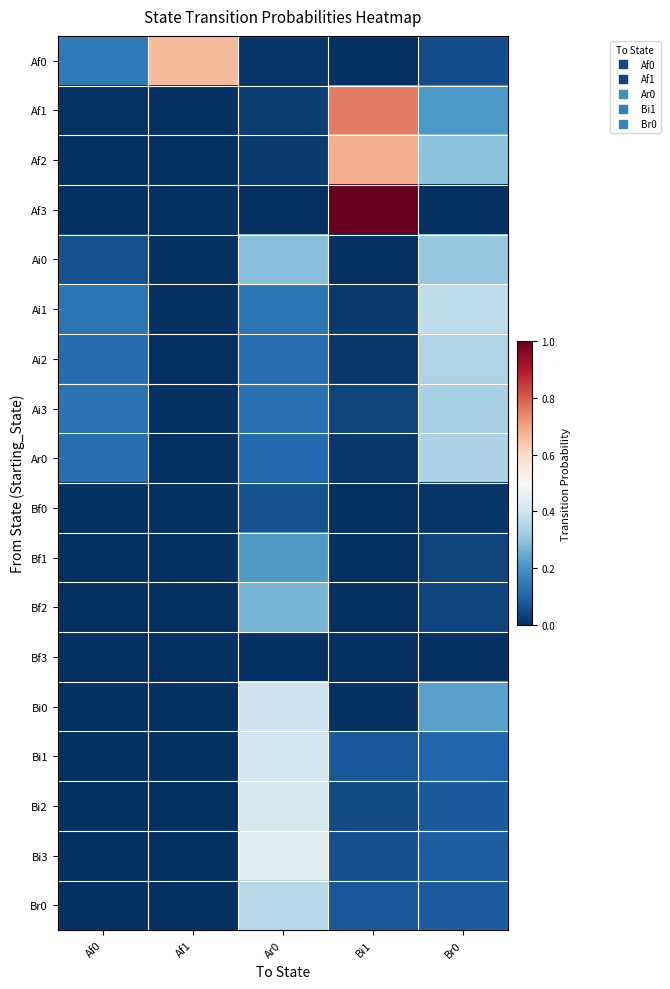

At how many categories does at least one series exceed 0?

5